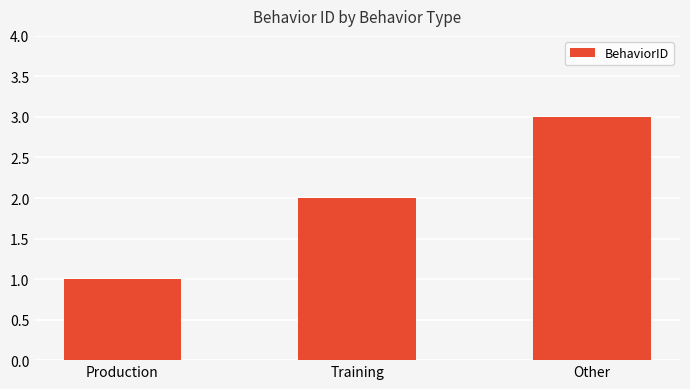

What is the label of the 3rd bar from the right?

Production